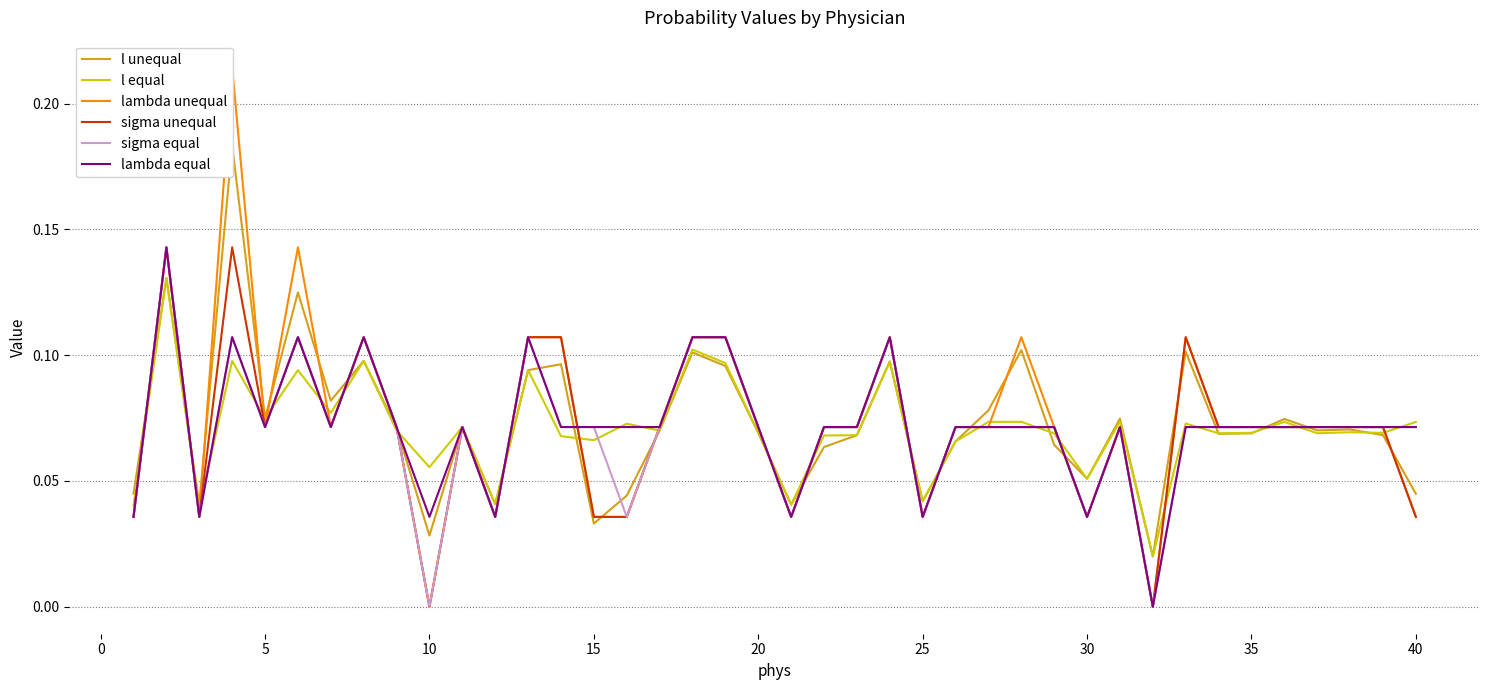

True or false: sigma unequal has a value of 0.0 at 11.

False